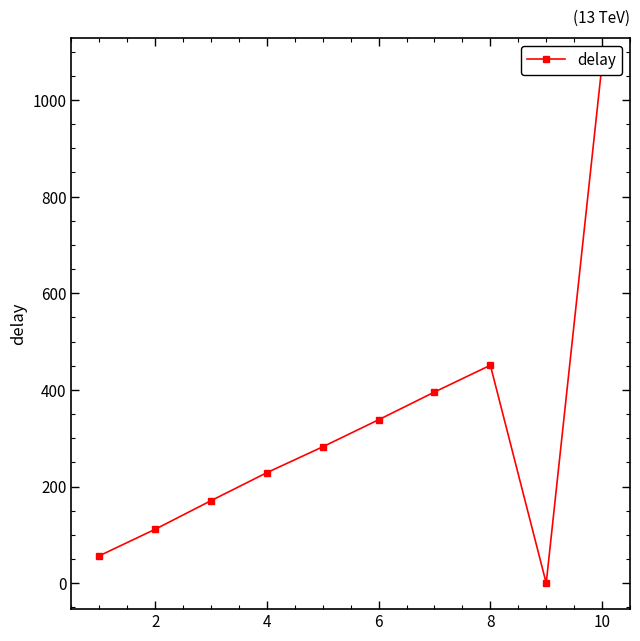

True or false: the data has more than 2 interior local peaks.

False